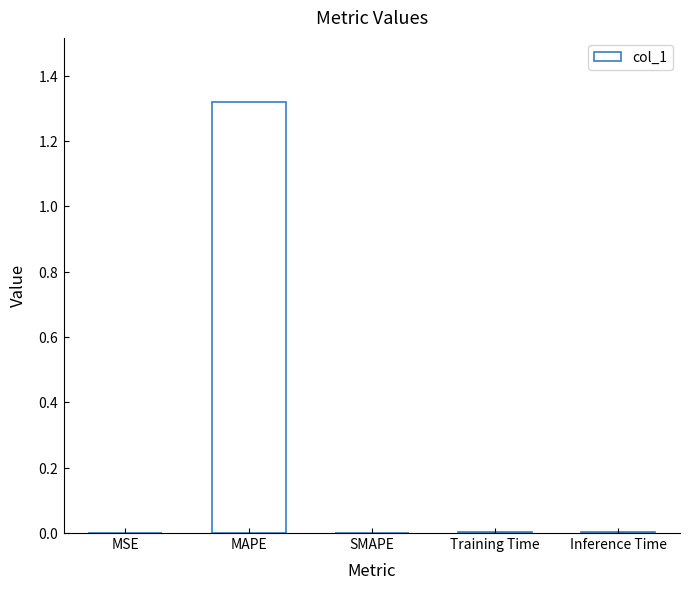

True or false: the data shows 0.0 at SMAPE.

True